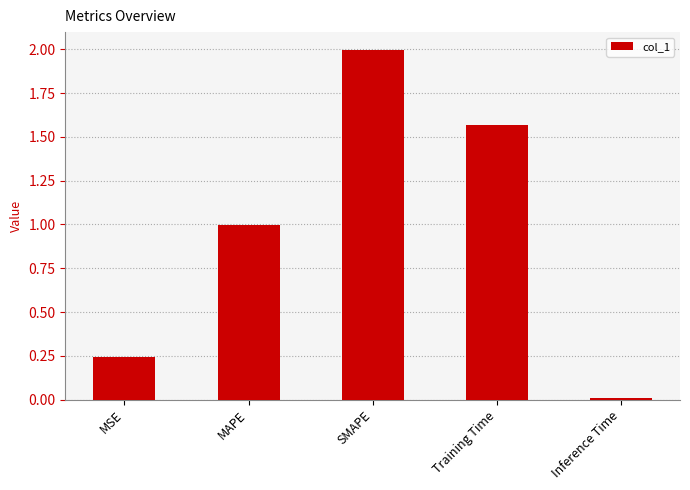

List the labels in order of value, smallest first.

Inference Time, MSE, MAPE, Training Time, SMAPE